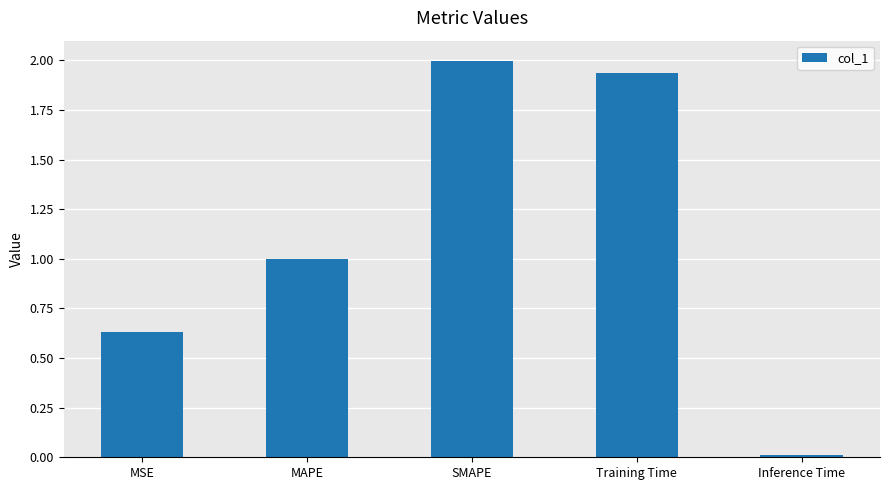

What is the label of the 4th bar from the right?

MAPE